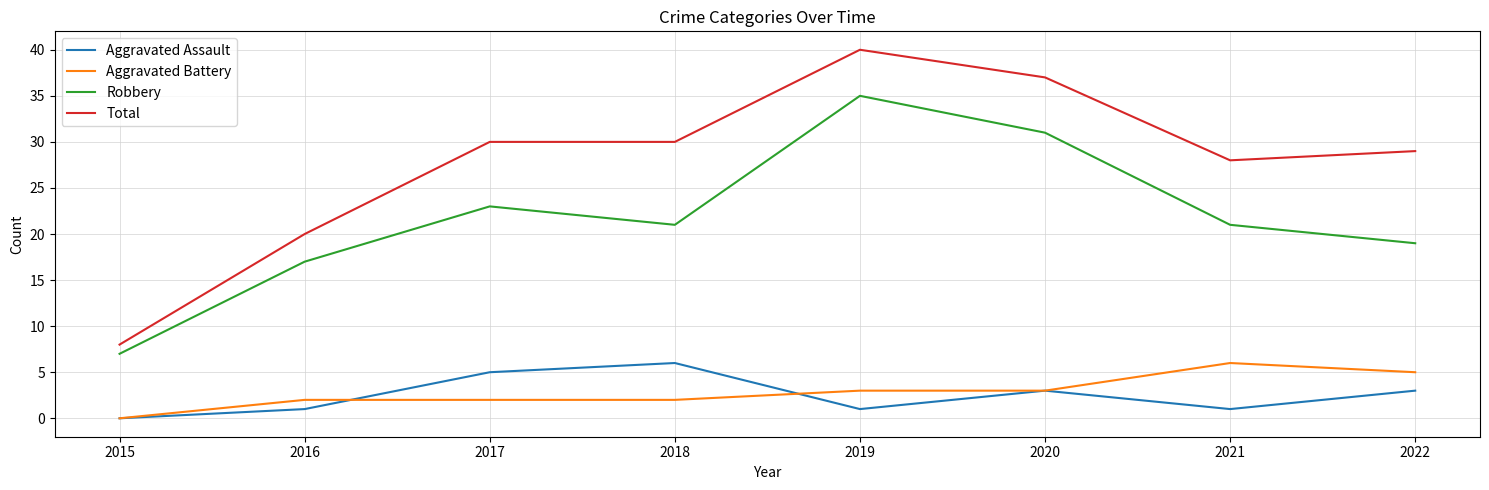

What is the maximum value shown in the chart?

40